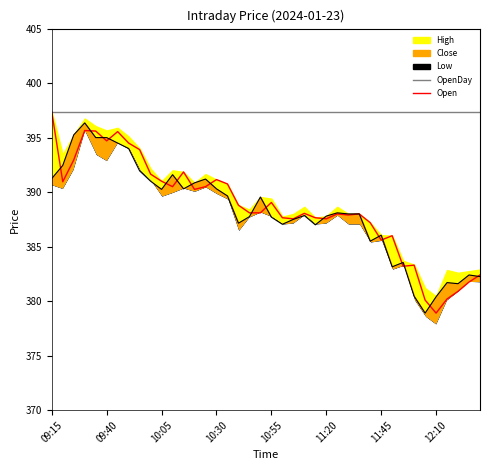

What is the highest value of the Open series?

397.4